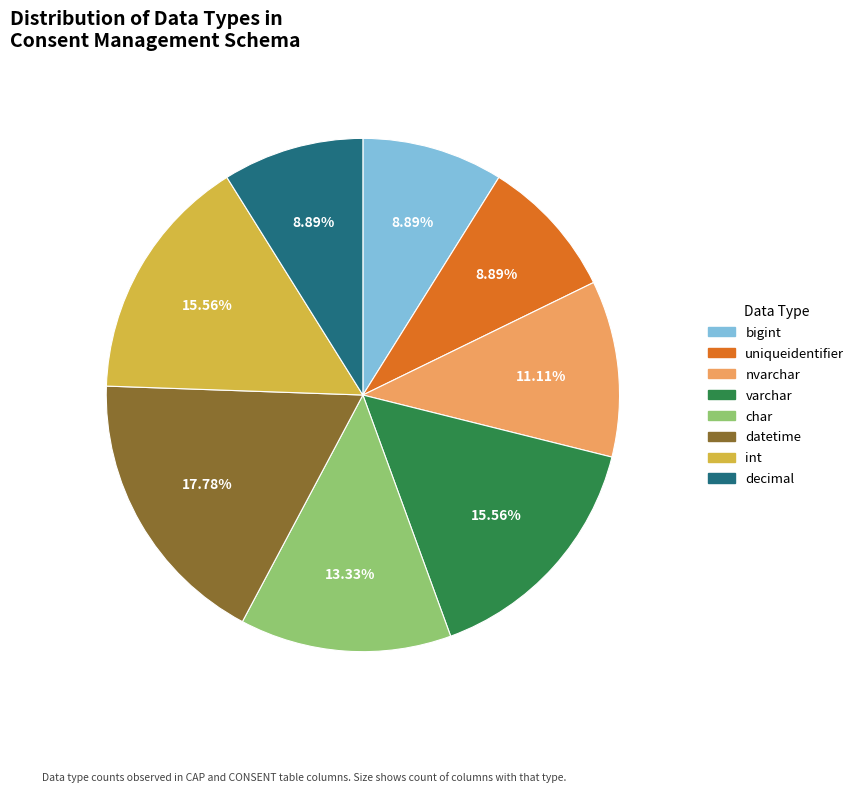

Count the number of slices in the pie.

8